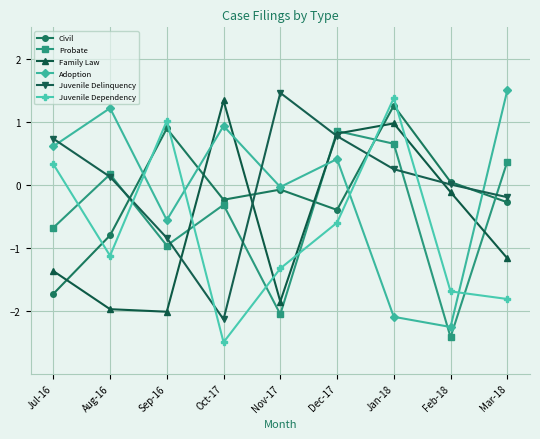

What is the sum of the Juvenile Dependency values at Mar-18 and Sep-16?

-0.8